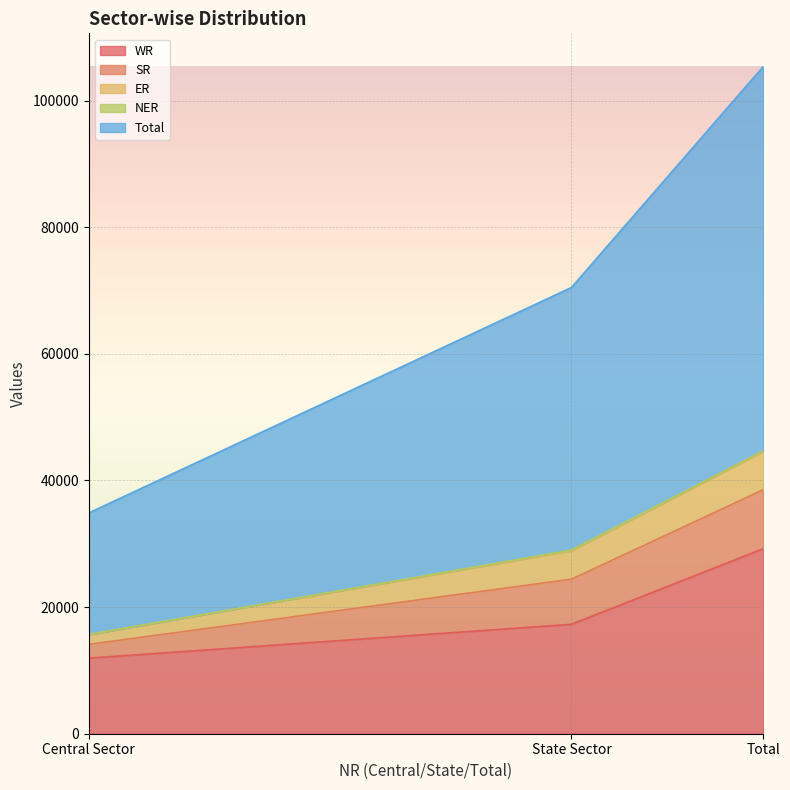

How many lines are shown in the chart?

5